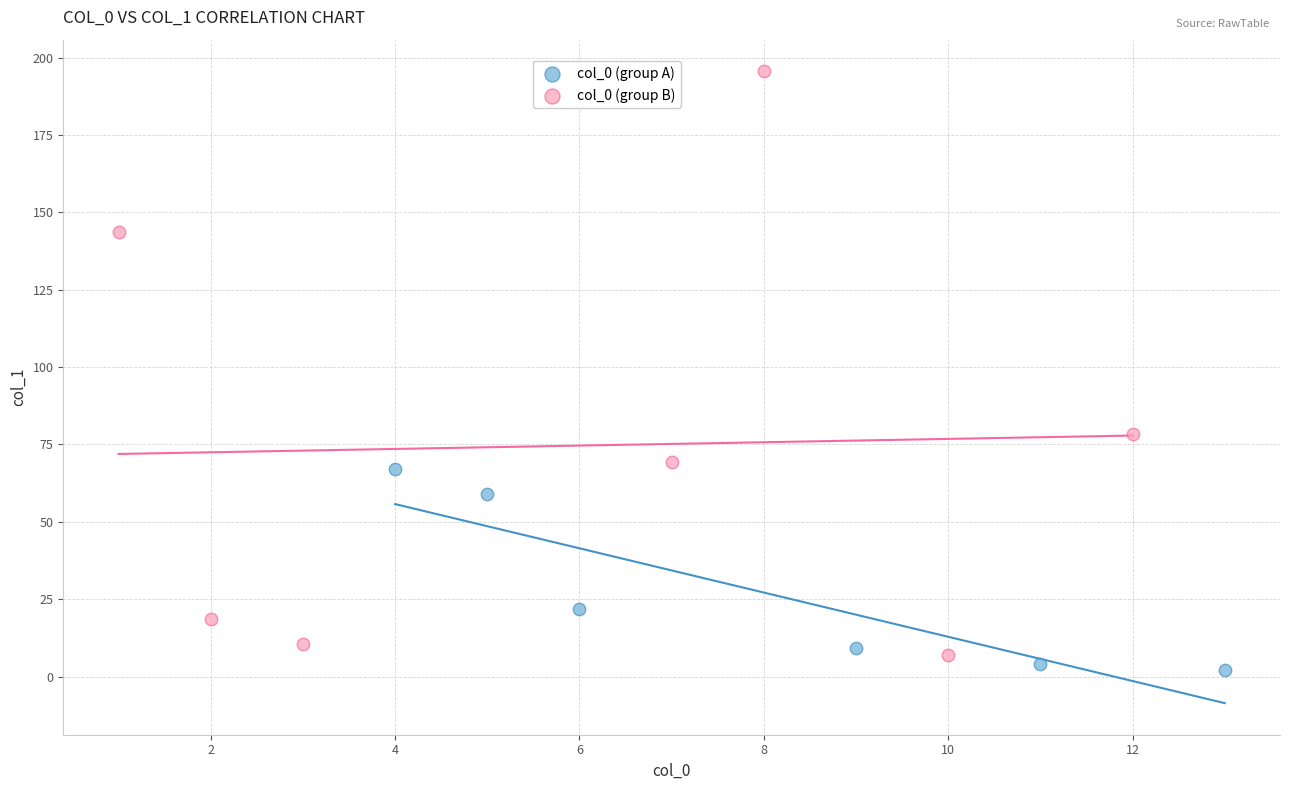

Which series reaches the maximum Y coordinate?

col_0 (group B)